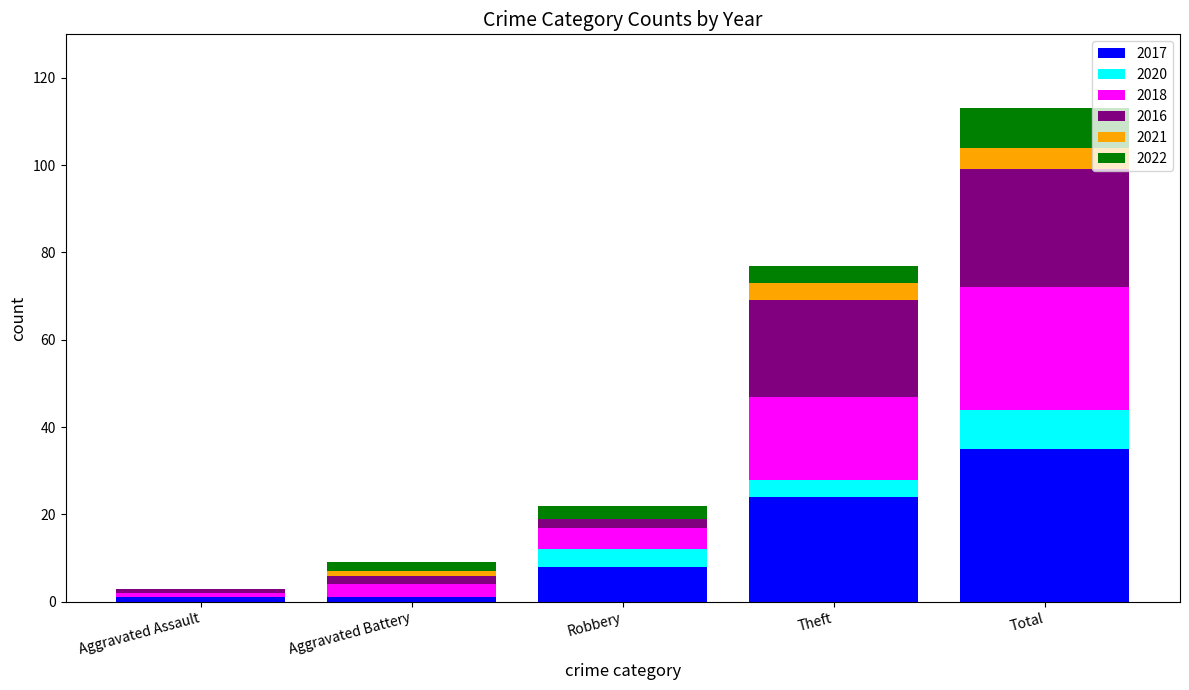

At which category is the sum across all series the highest?

Total